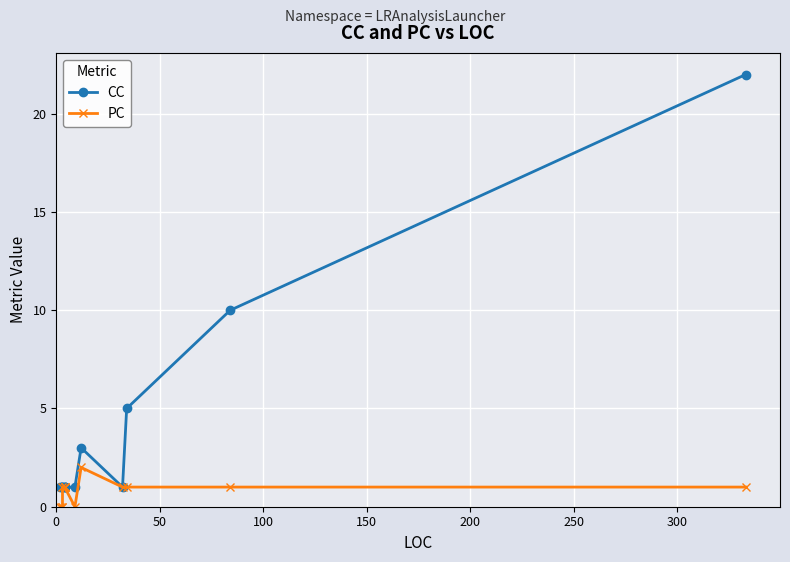

What is the average value of the CC series?

4